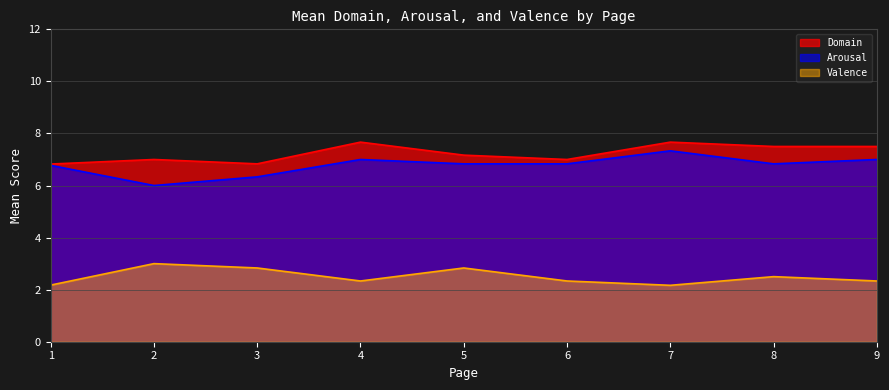

What is the sum of all Arousal values?

60.9